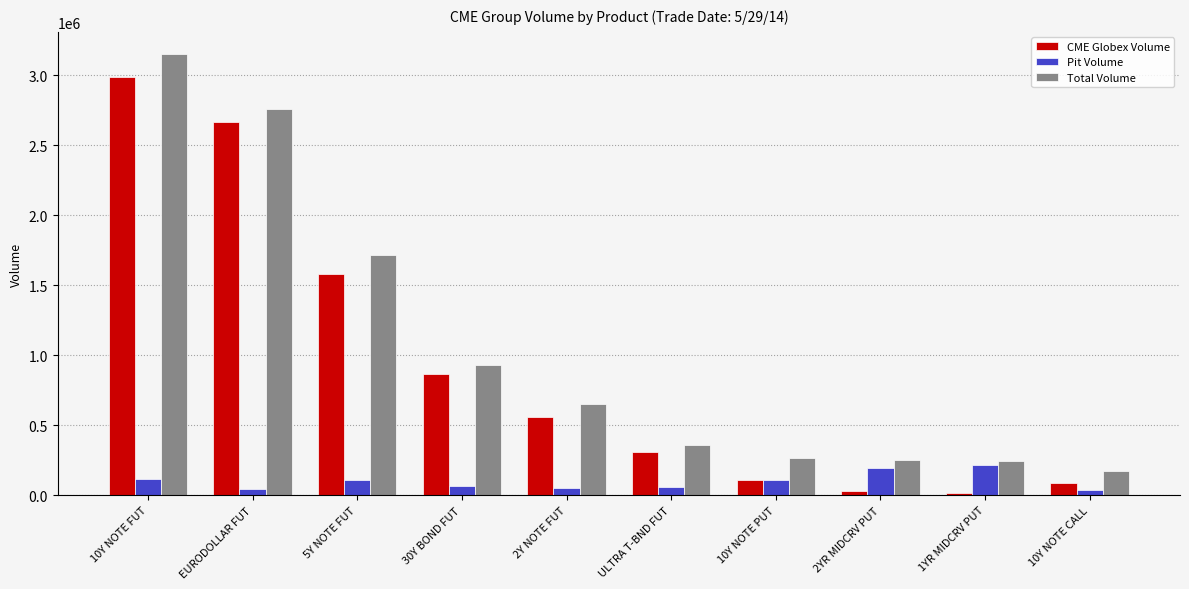

How many bars are there in total?

30